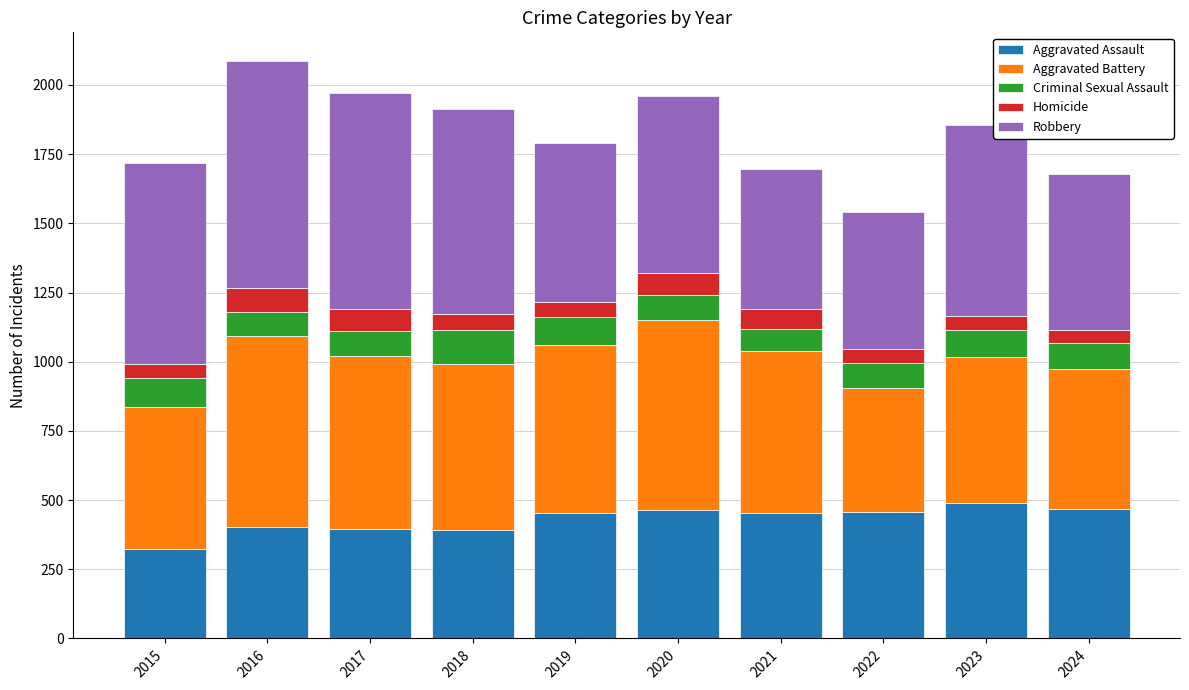

Are the bars horizontal?

No